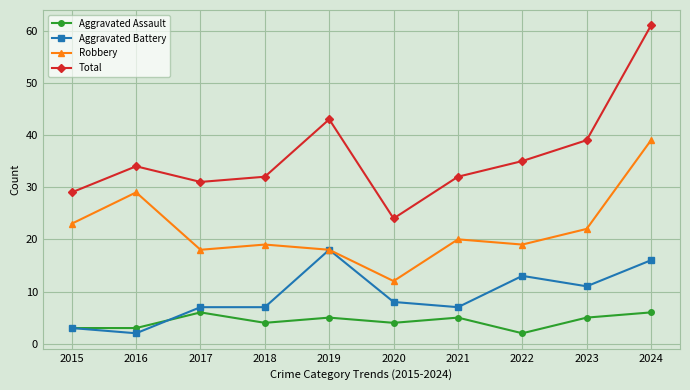

True or false: Total and Robbery intersect in this chart.

False